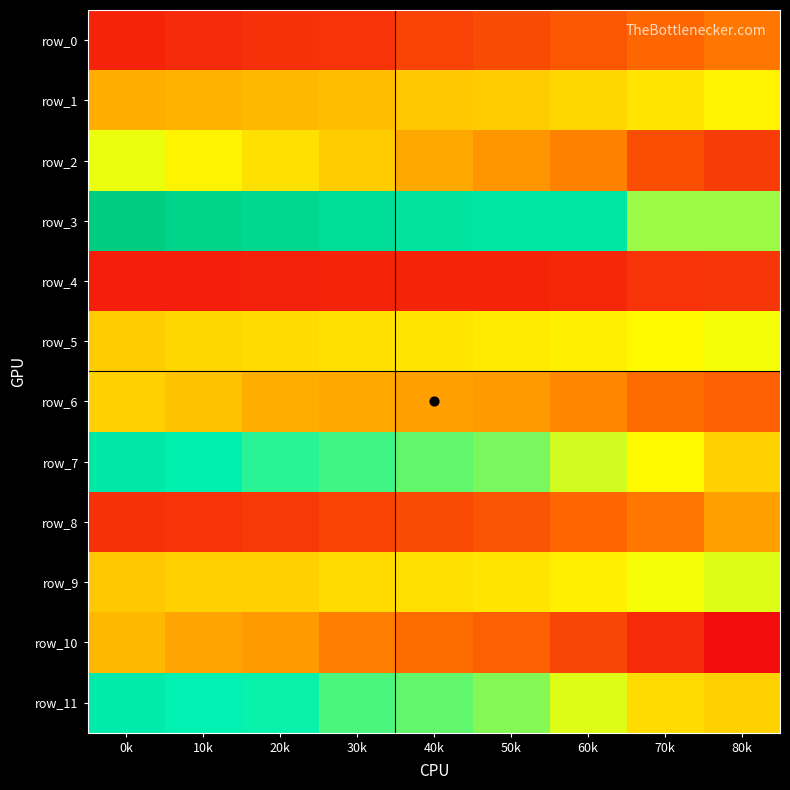

What is the total value across all series at 20k?

9.9